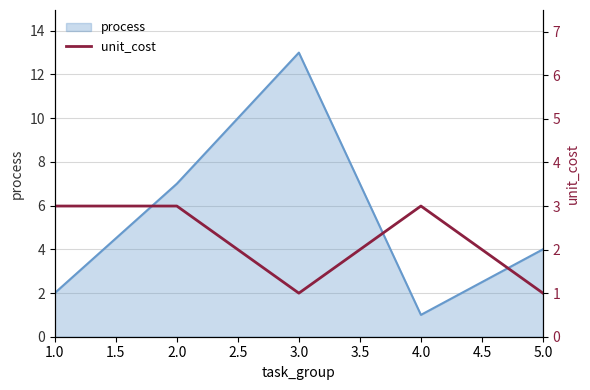

What is the maximum value for process?

13